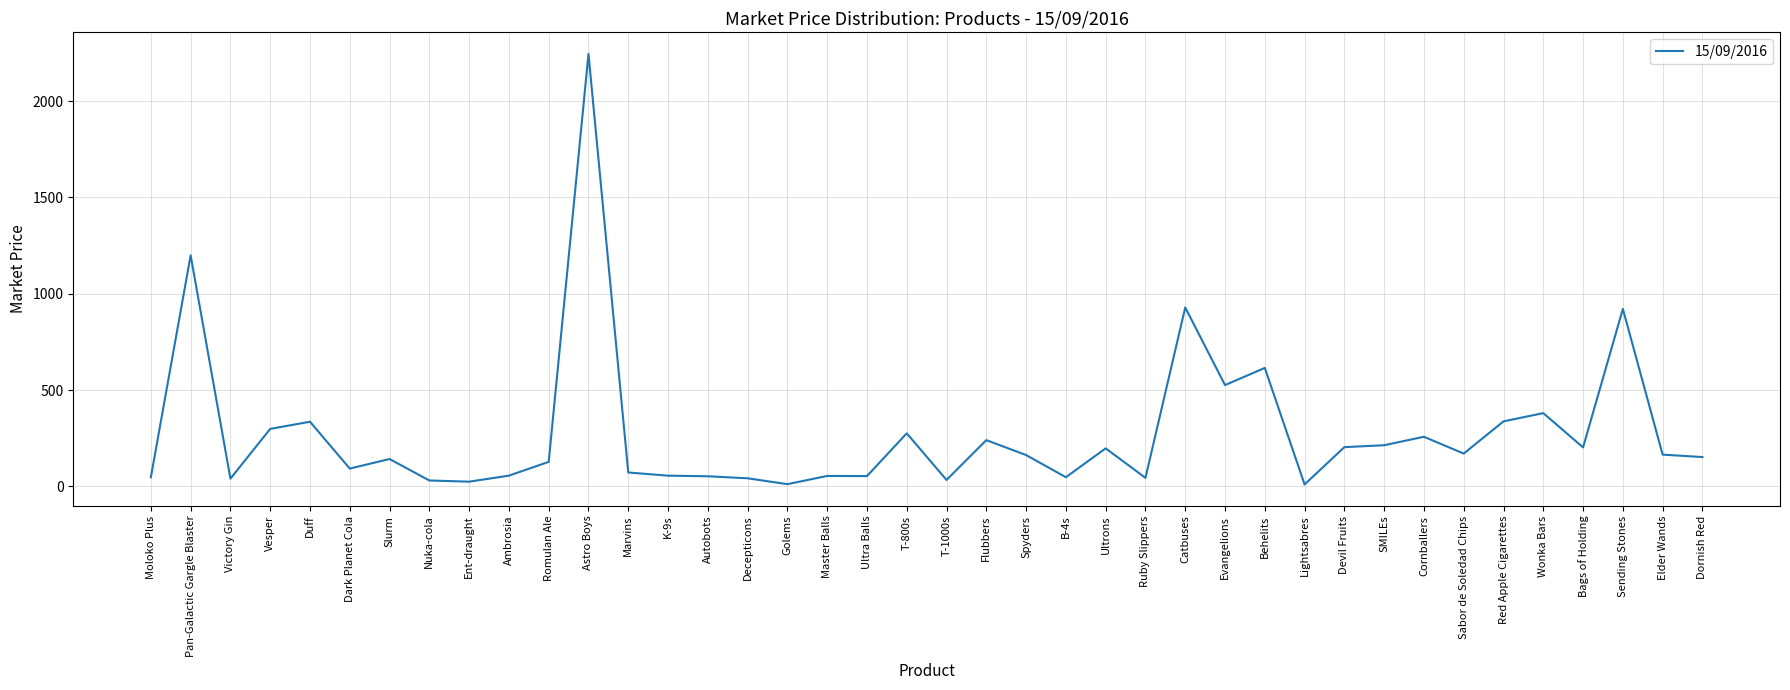

What is the minimum value shown in the chart?

10.0